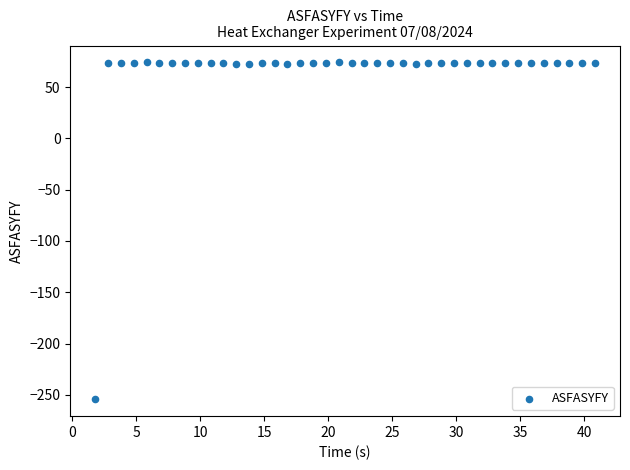

What is the range of Y values (max minus min)?

328.4